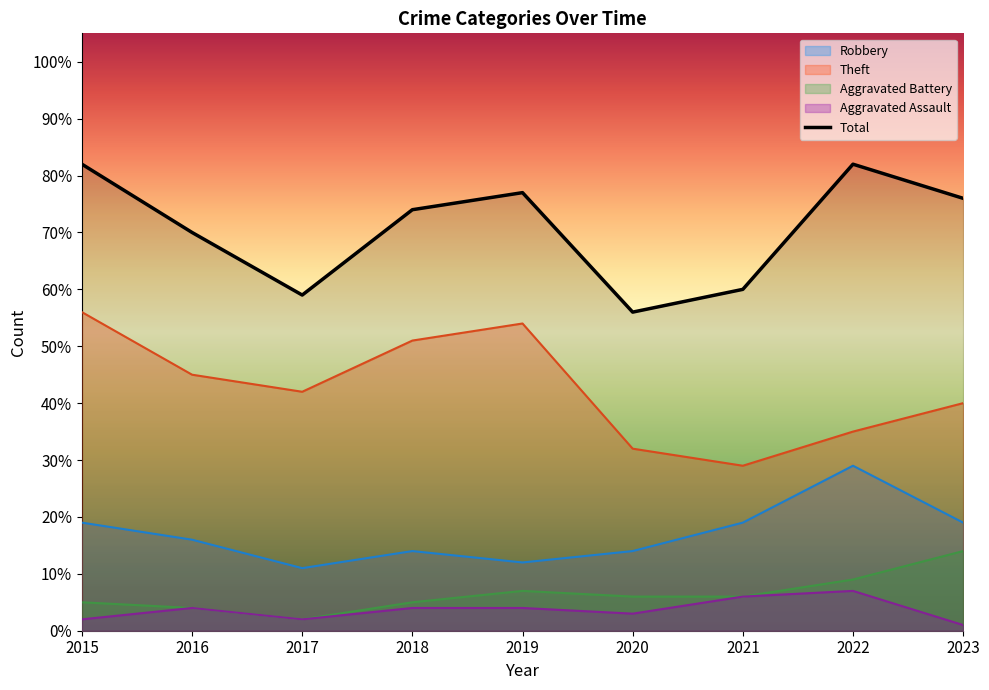

What is the maximum value for Aggravated Battery?

14